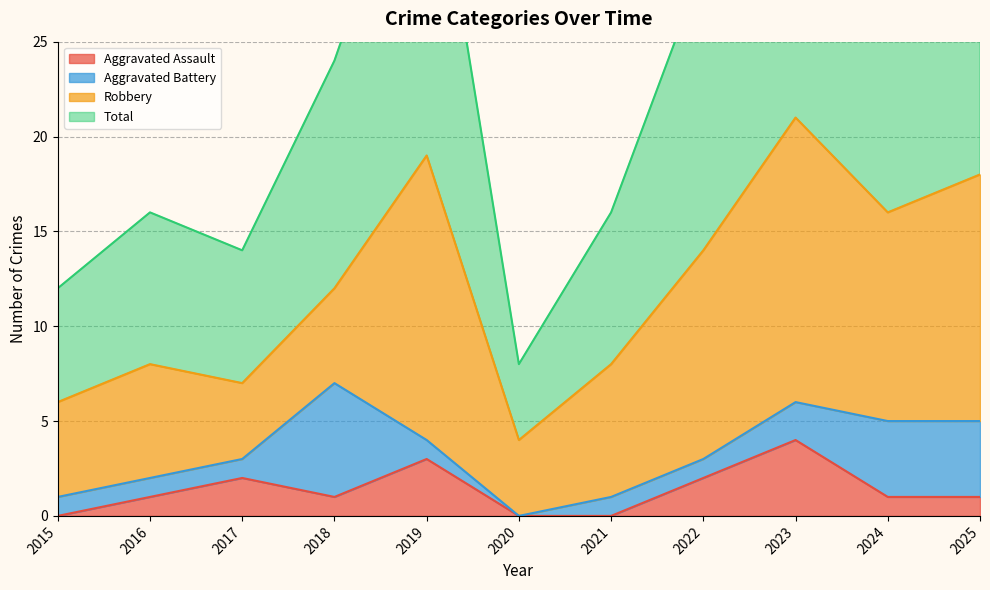

Which label corresponds to the largest value in the chart?

2023